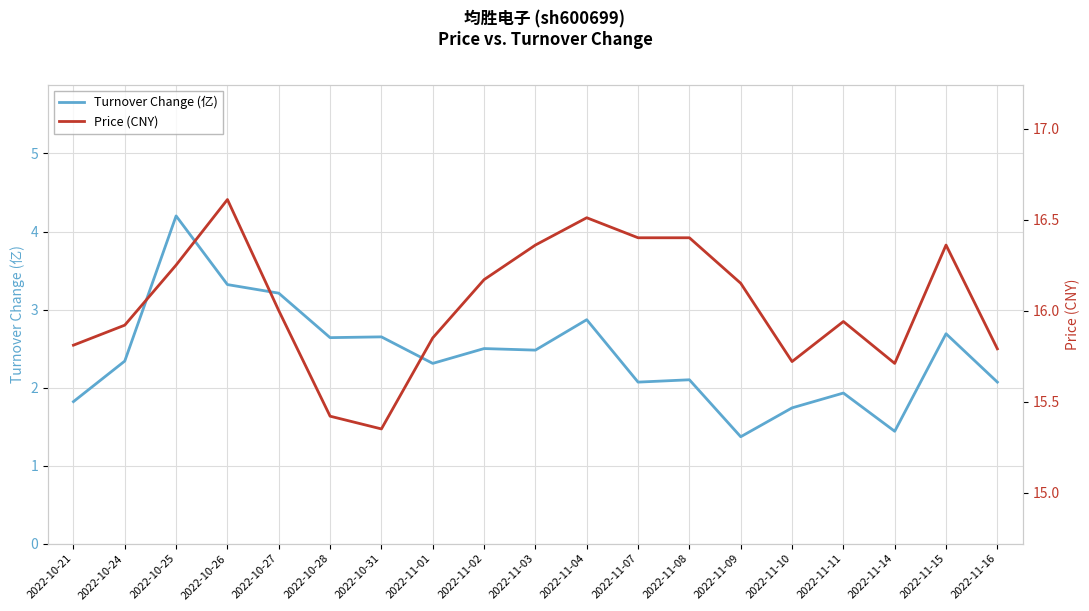

True or false: Price (CNY) has a value of 7.0 at 2022-10-26.

False